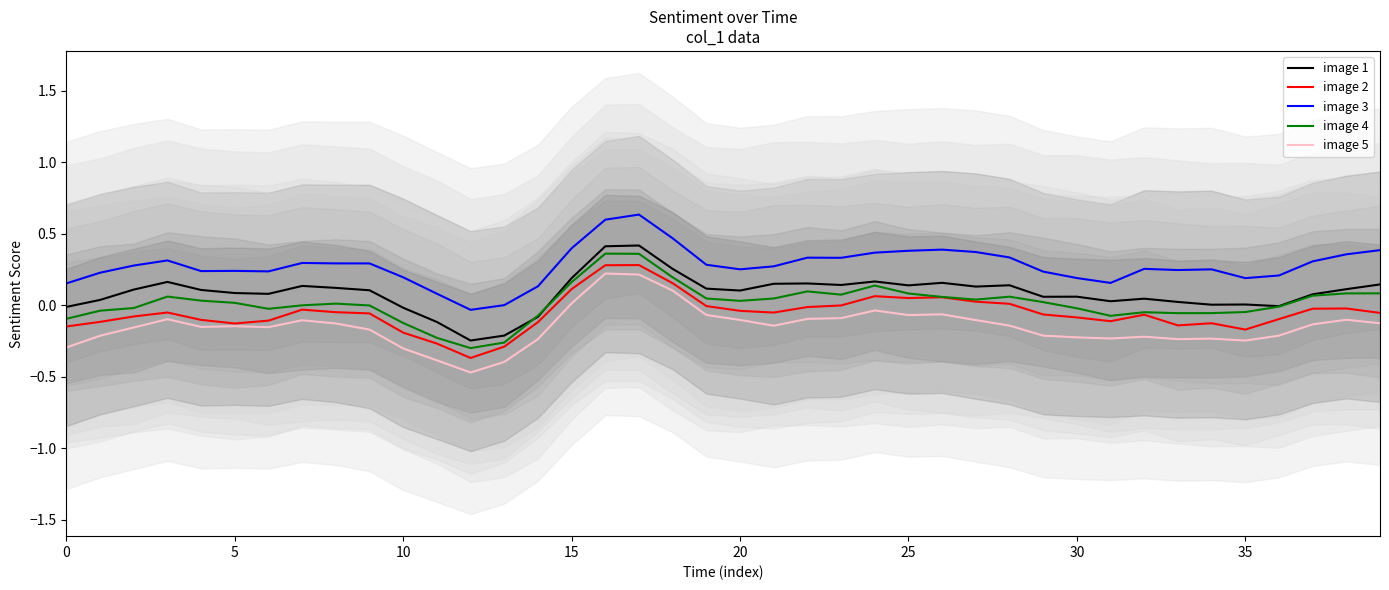

The value of image 5 at 30 is -0.1. True or false?

False